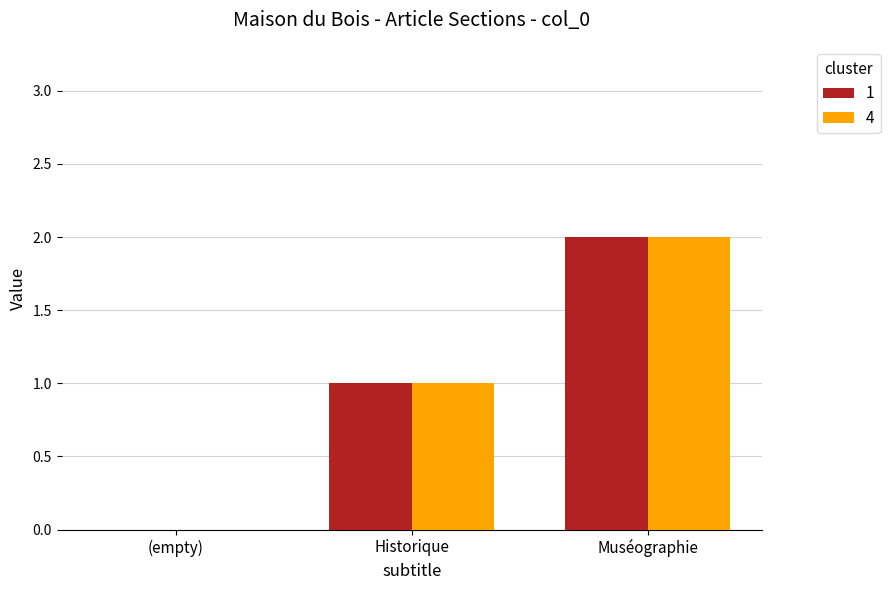

The value of 1 at Historique is 1. True or false?

True